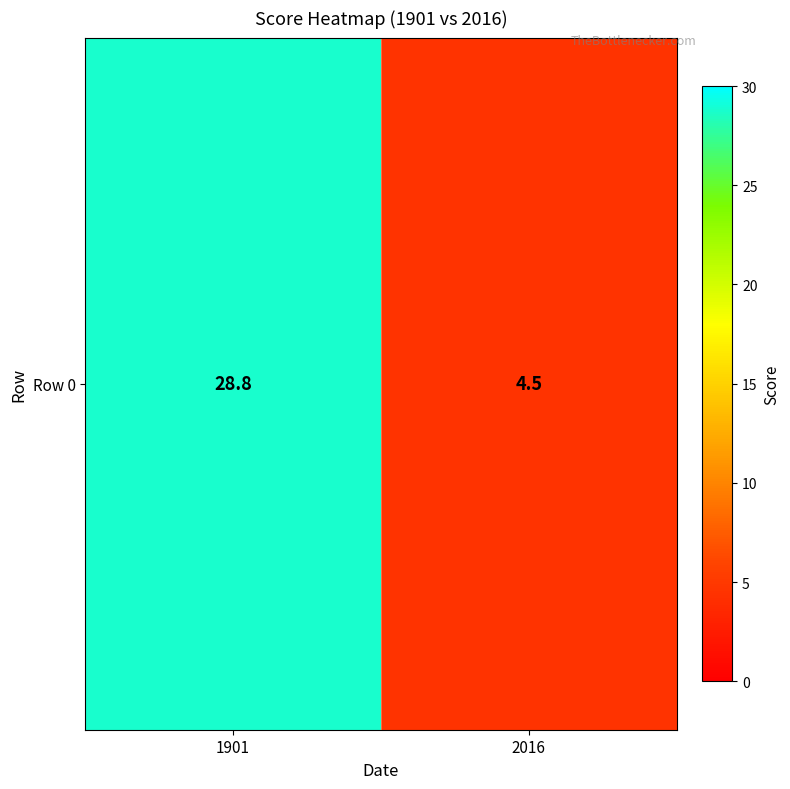

Which category has the highest value across all series?

1901